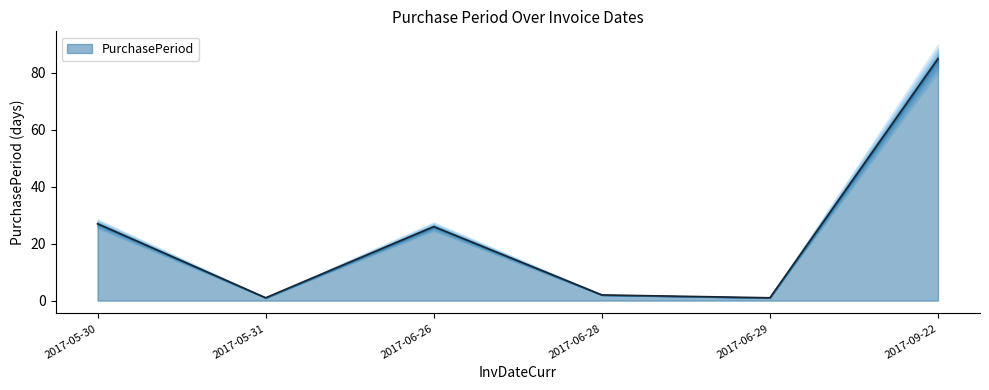

List the labels in order of value, largest first.

2017-09-22, 2017-05-30, 2017-06-26, 2017-06-28, 2017-05-31, 2017-06-29